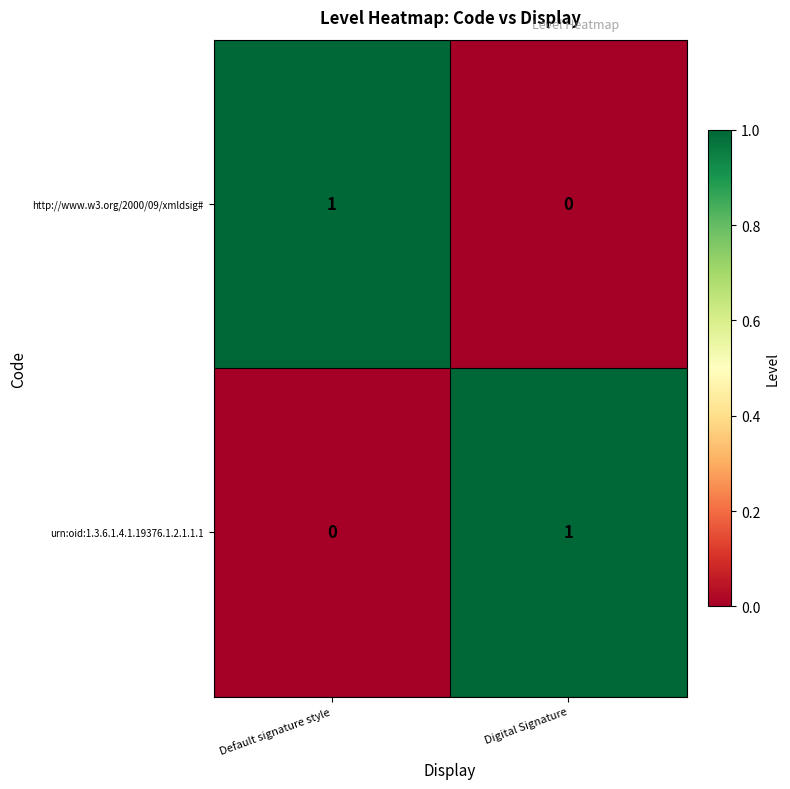

What is the difference between the highest and lowest values at Default signature style?

1